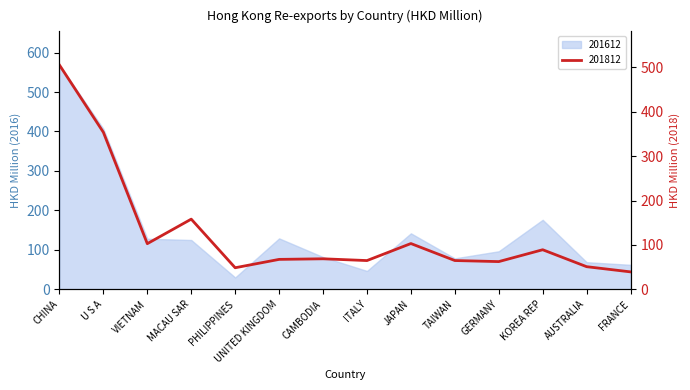

How many interior local valleys (lower than both neighbors) does the data have?

4